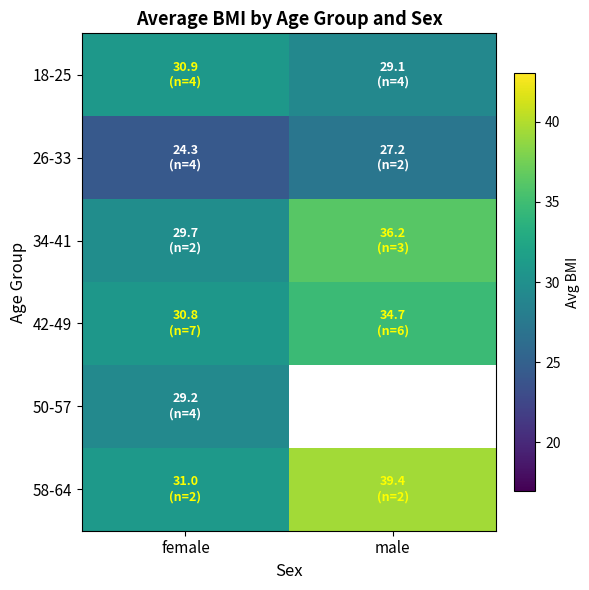

How many values in the 58-64 series are below 39?

1